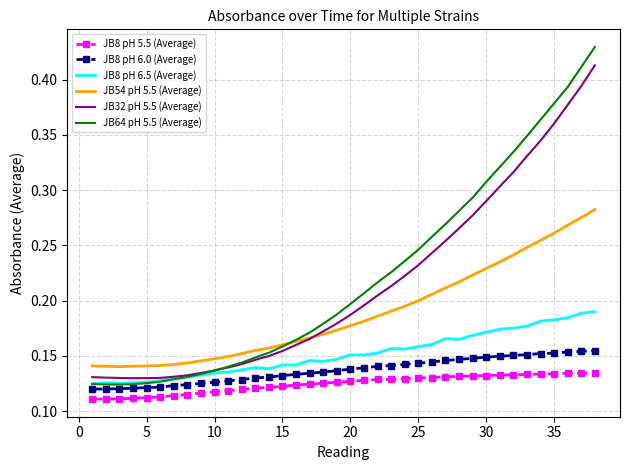

True or false: JB54 pH 5.5 (Average) and JB8 pH 6.0 (Average) intersect in this chart.

False